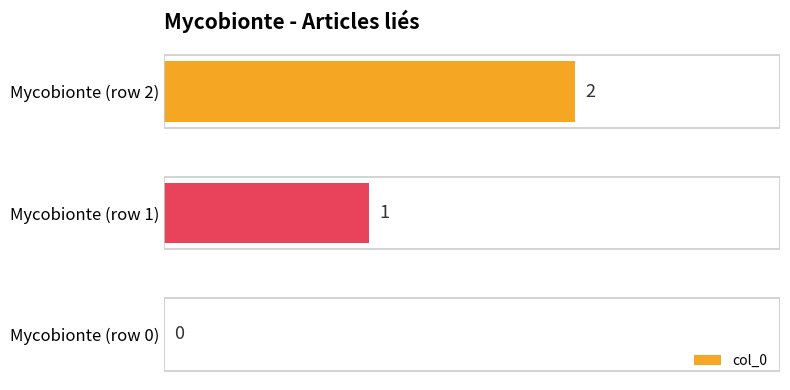

What is the sum of all values?

3